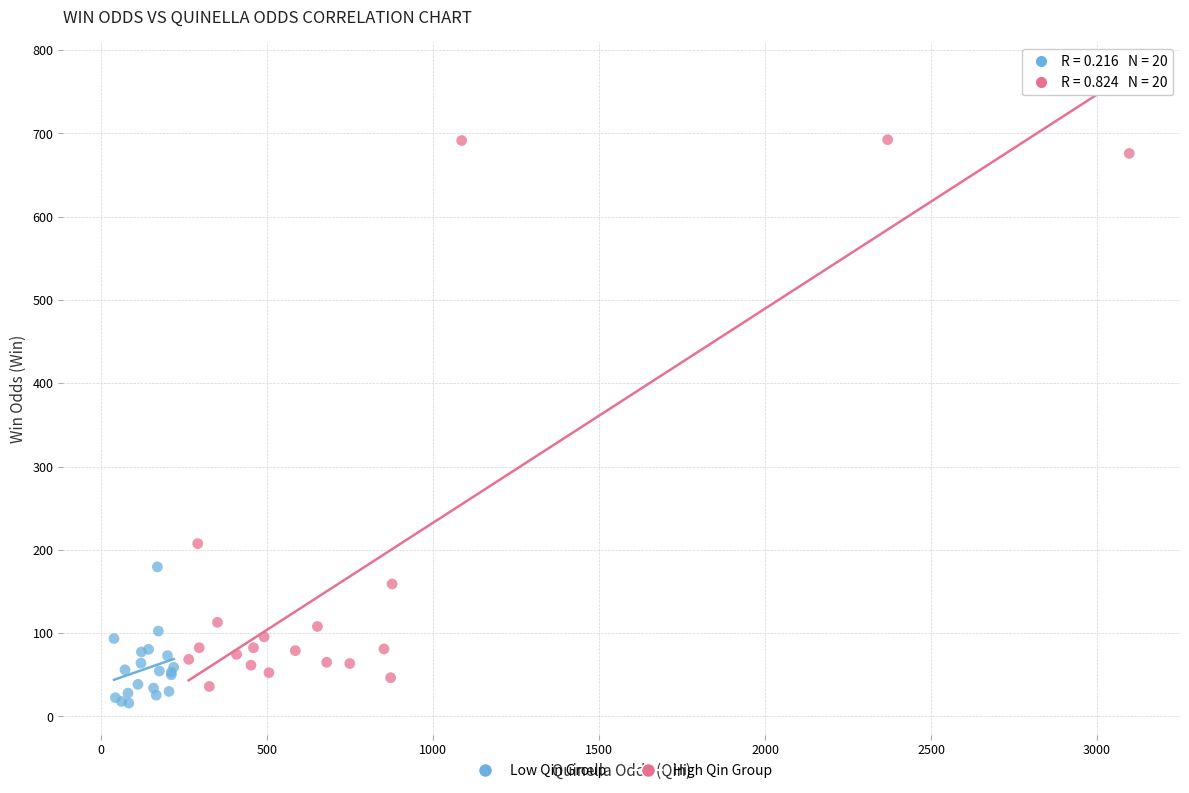

Which series reaches the maximum Y coordinate?

High Qin Group